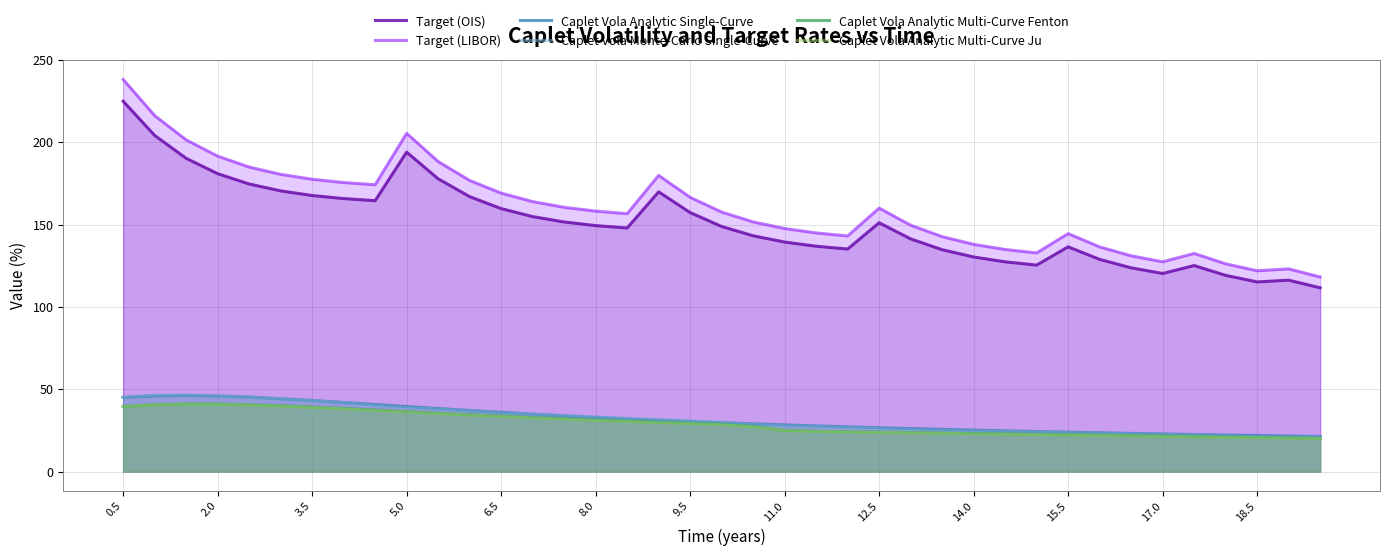

Reading left to right, what are all the values shown in this chart?

Target (OIS): 224.9	204.1	190.2	180.9	174.6	170.4	167.6	165.7	164.5	193.9	177.8	166.9	159.7	154.8	151.5	149.3	147.9	169.8	157.2	148.8	143.2	139.4	136.8	135.1	151.1	141.3	134.7	130.3	127.3	125.4	136.5	128.8	123.7	120.3	125.1	119.1	115.1	116.2	111.6
Target (LIBOR): 238.1	216.1	201.4	191.5	184.9	180.5	177.5	175.5	174.2	205.3	188.2	176.8	169.1	163.9	160.4	158.1	156.6	179.8	166.5	157.6	151.6	147.6	144.9	143.1	160.0	149.6	142.6	137.9	134.8	132.7	144.5	136.4	131.0	127.3	132.4	126.1	121.9	123.0	118.1
Caplet Vola Analytic Single-Curve: 45.0	46.0	46.2	45.9	45.2	44.2	43.1	41.9	40.7	39.5	38.2	37.1	35.9	34.9	33.9	32.9	32.0	31.2	30.4	29.6	29.0	28.3	27.7	27.1	26.6	26.1	25.6	25.1	24.7	24.3	23.9	23.5	23.1	22.8	22.5	22.2	21.9	21.6	21.3
Caplet Vola Monte-Carlo Single-Curve: 45.0	46.4	46.5	45.8	45.1	44.2	43.0	41.9	40.2	38.9	38.0	36.8	35.6	34.8	34.0	33.2	32.3	31.7	30.8	30.0	28.5	27.8	27.3	26.8	26.1	25.4	25.0	24.6	24.4	23.9	23.6	23.2	22.9	22.5	22.3	21.6	21.2	21.0	21.0
Caplet Vola Analytic Multi-Curve Fenton: 39.6	40.6	41.0	40.9	40.5	39.9	39.1	38.3	37.3	36.3	35.4	34.5	33.6	32.8	32.0	31.3	30.6	29.9	29.2	28.6	27.3	25.0	24.4	24.1	23.9	23.6	23.3	23.1	22.8	22.6	22.3	22.0	21.8	21.5	21.2	20.9	20.7	20.4	20.1
Caplet Vola Analytic Multi-Curve Ju: 39.5	40.5	40.9	40.8	40.4	39.8	39.0	38.1	37.1	36.1	35.2	34.3	33.4	32.6	31.8	31.1	30.4	29.8	29.1	28.5	27.2	25.0	24.4	24.0	23.8	23.5	23.2	22.9	22.7	22.4	22.2	21.9	21.6	21.4	21.1	20.8	20.6	20.3	20.1